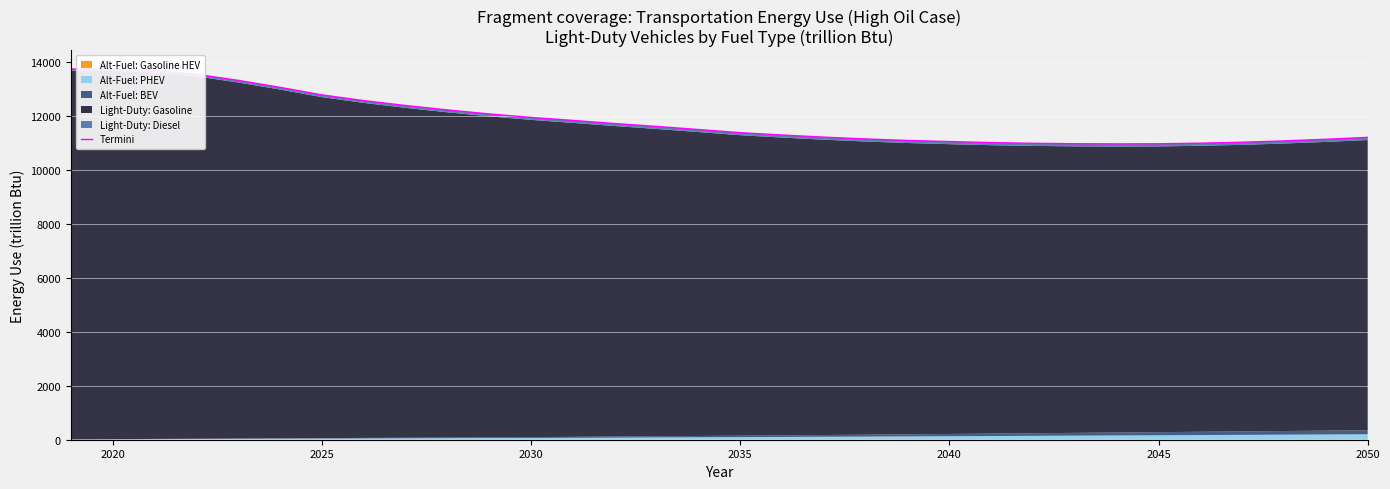

What is the minimum value shown in the chart?

10953.2